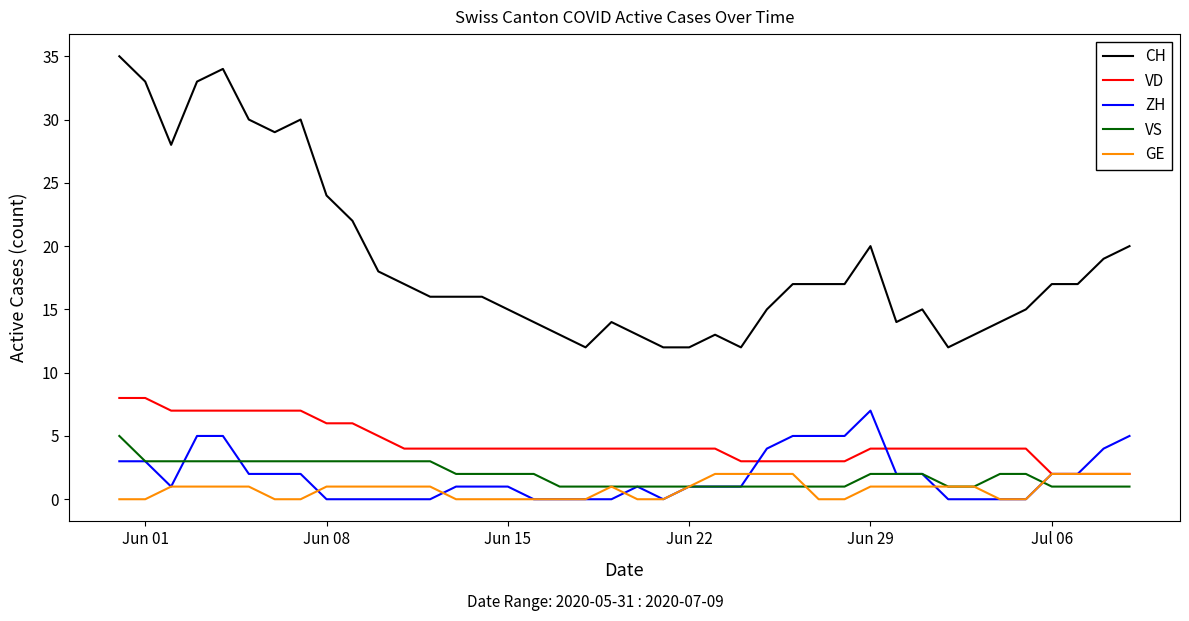

Which series has the largest range (max minus min)?

CH